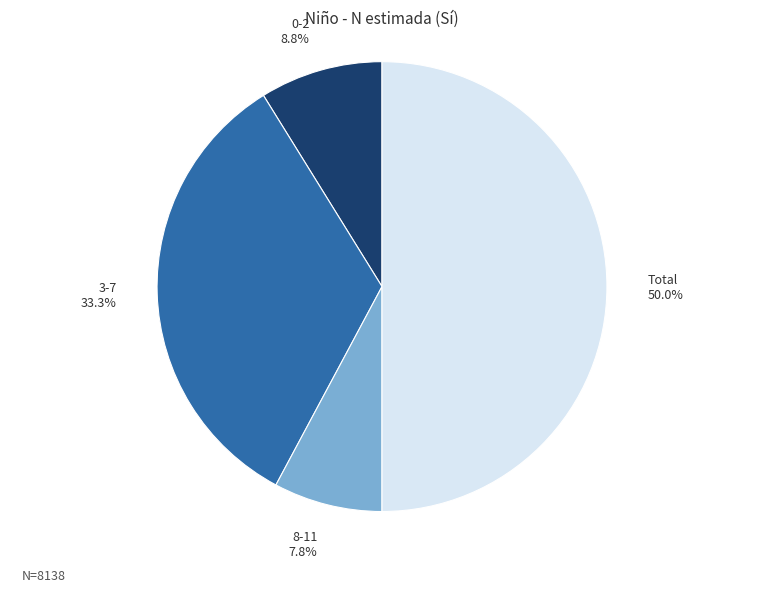

How many segments does this pie chart have?

4